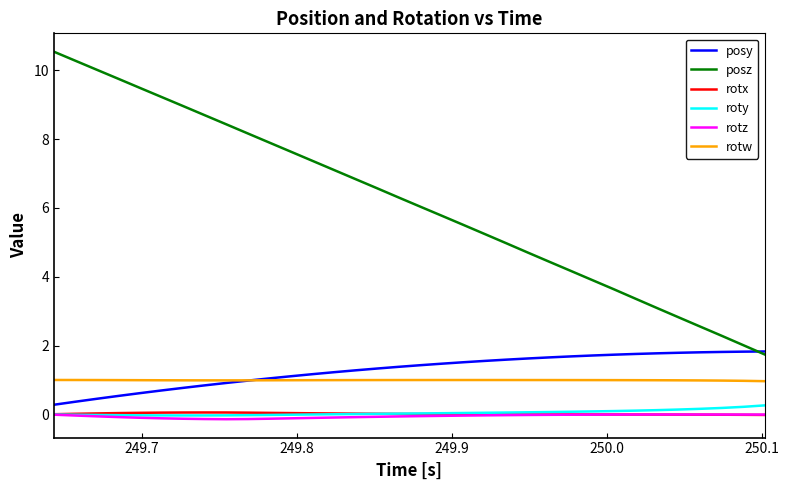

What is the greatest value displayed?

10.5